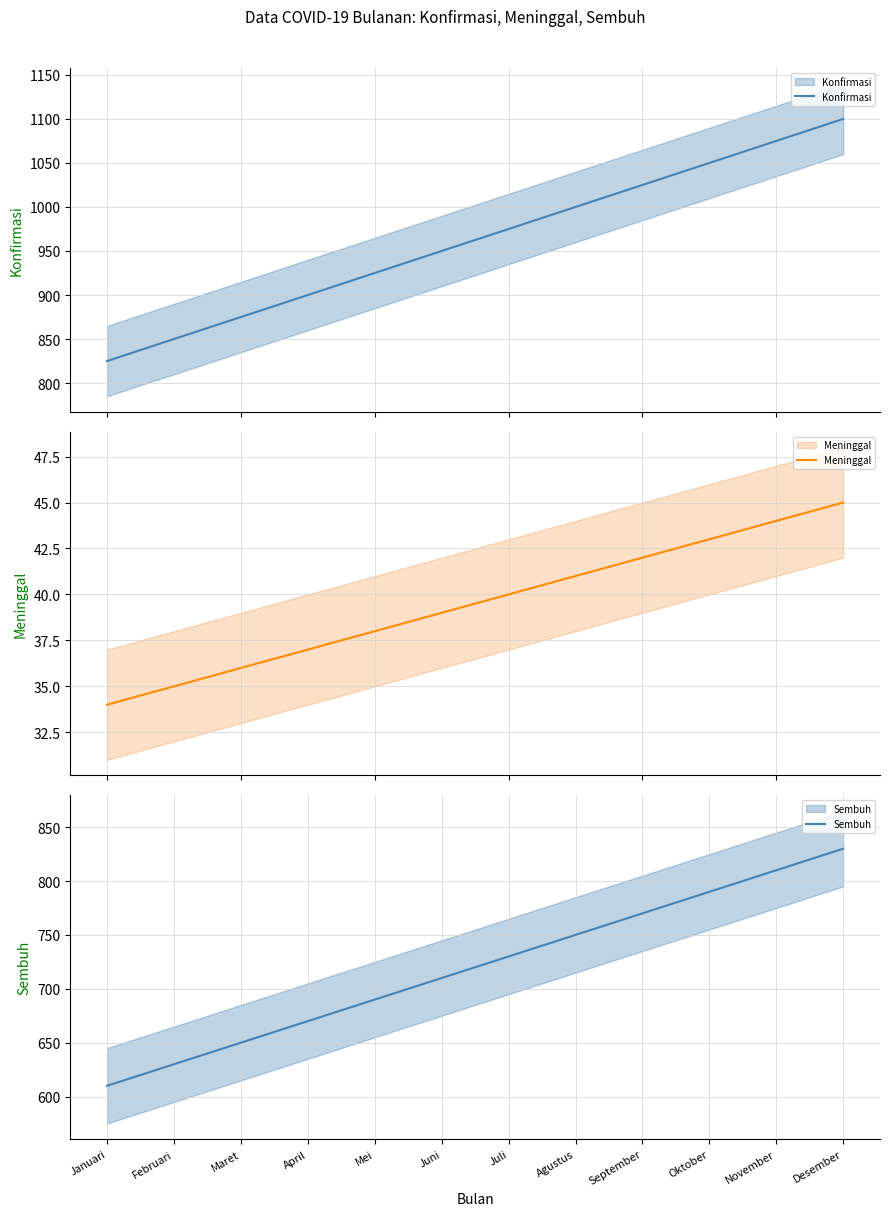

Does the chart have visible grid lines?

Yes